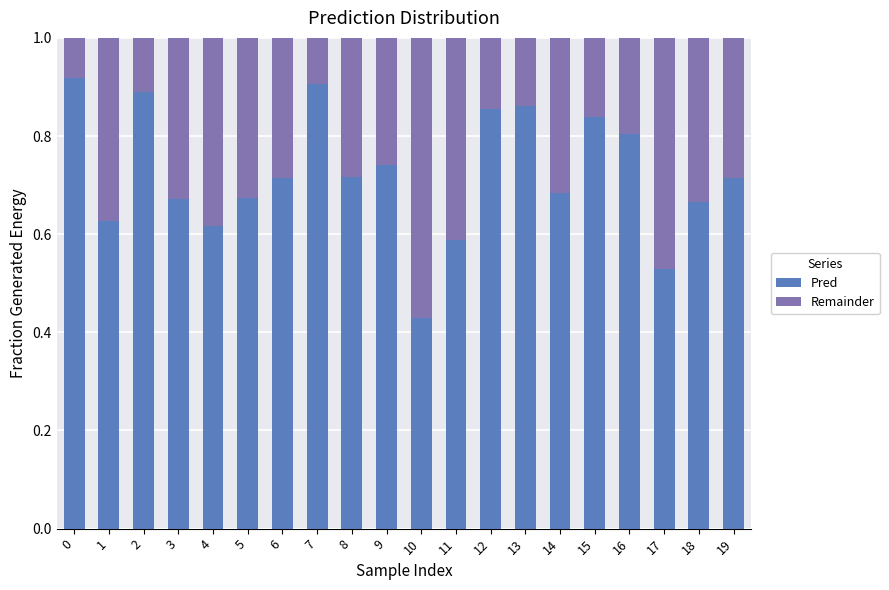

The value of Pred at 13 is 1.4. True or false?

False